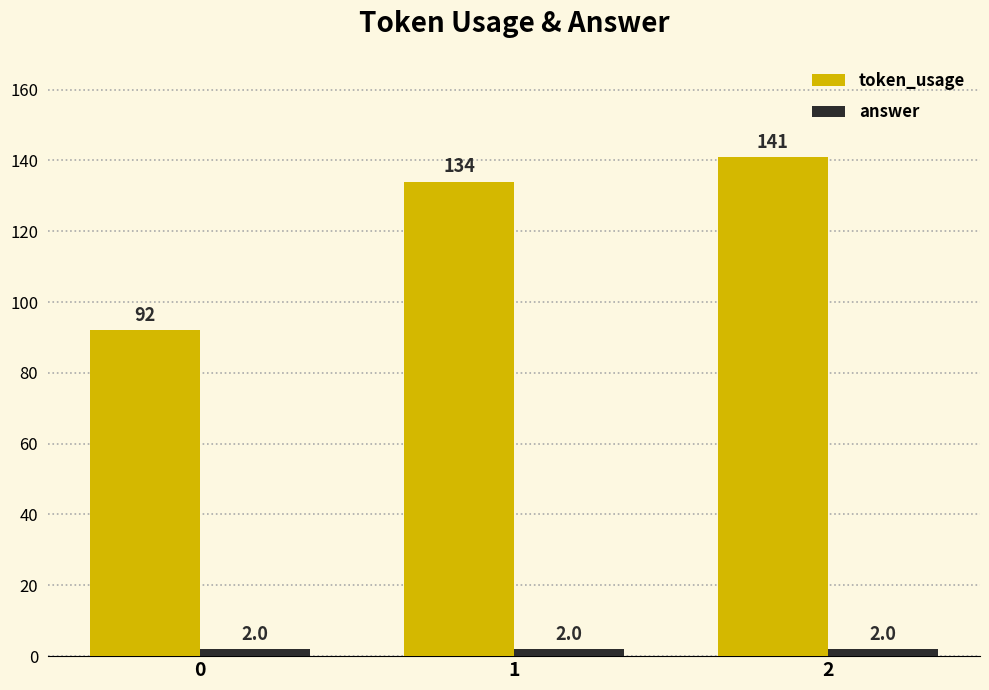

Does the chart contain stacked bars?

No